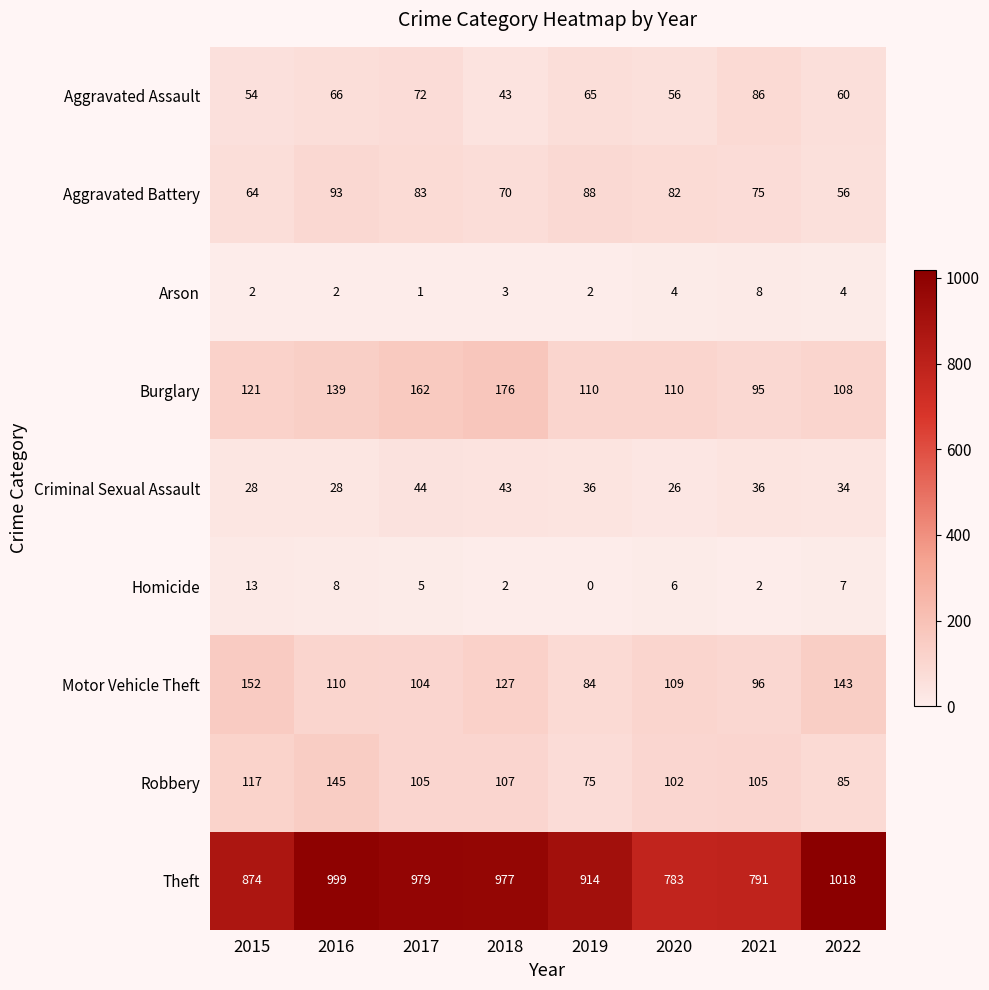

What is the average value of the Homicide series?

5